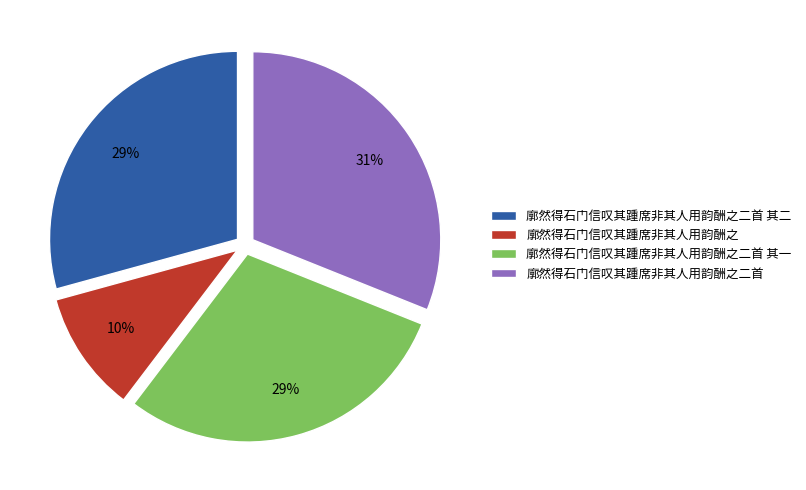

Approximately how many times larger is the value at 廓然得石门信叹其踵席非其人用韵酬之二首 compared to 廓然得石门信叹其踵席非其人用韵酬之二首 其二?

1.1